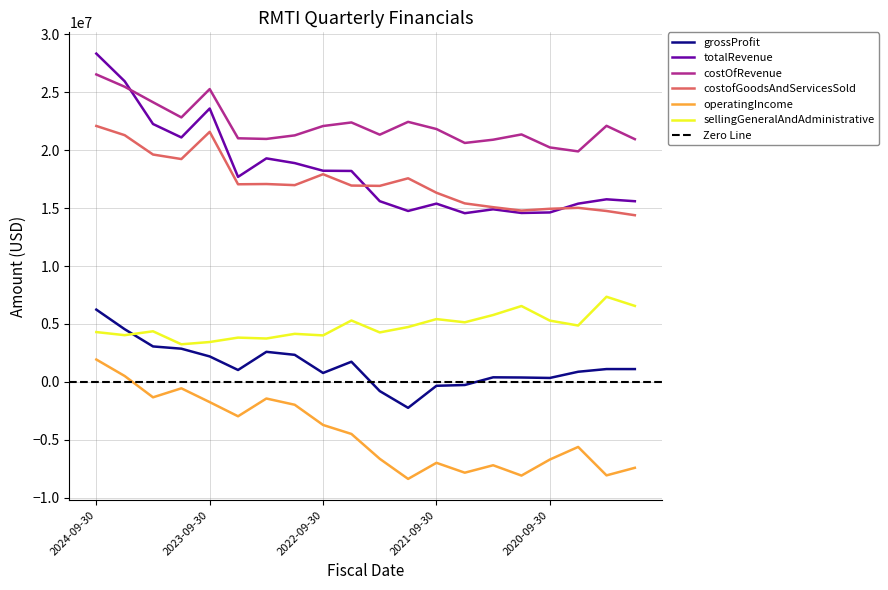

How many values in the costOfRevenue series exceed 21812000?

9